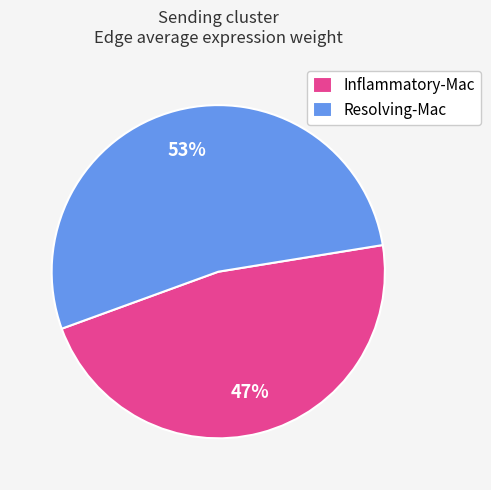

Do Resolving-Mac and Inflammatory-Mac together represent more than half of the pie?

Yes